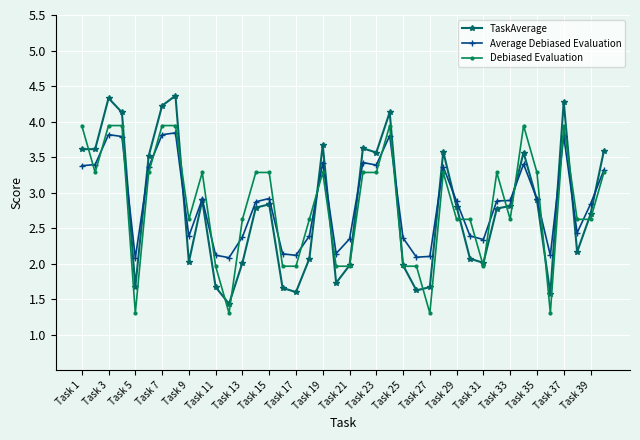

What is the sum of all TaskAverage values?

111.2